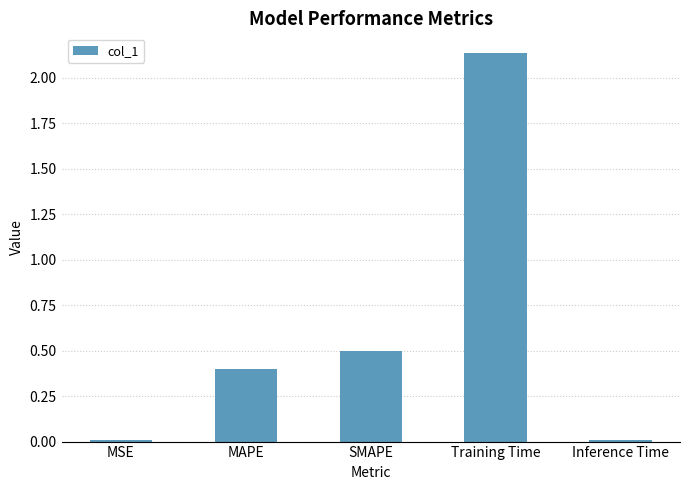

What is the sum of the values at MAPE and Training Time?

2.5